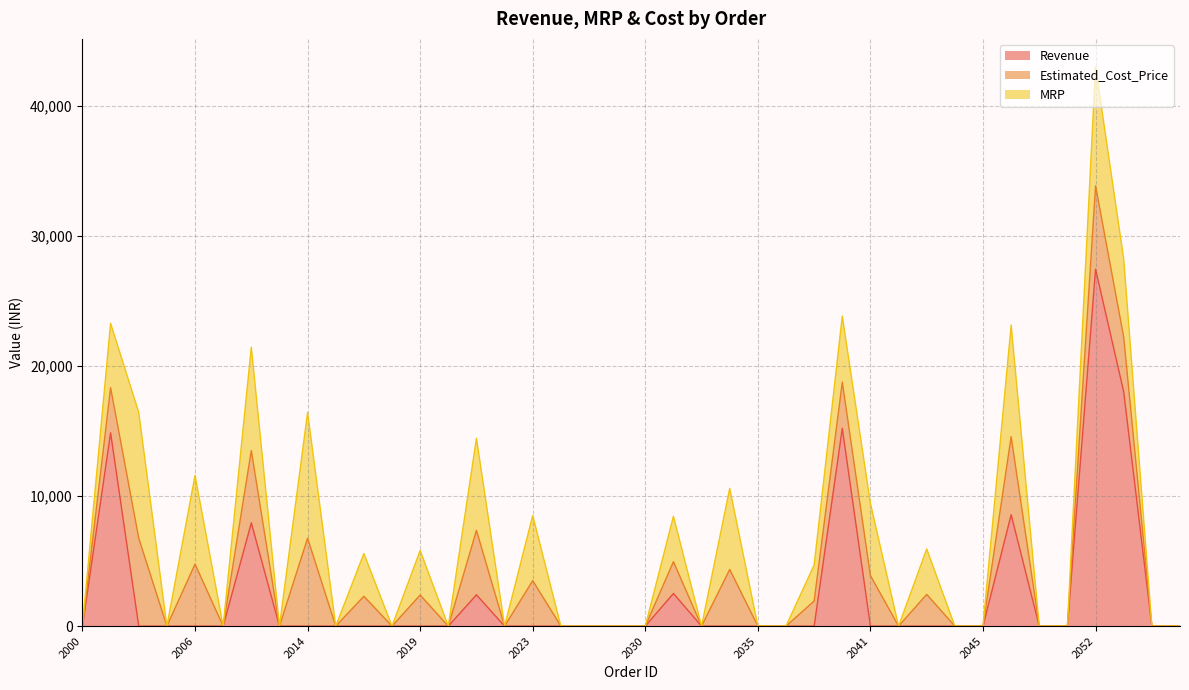

At how many categories does at least one series exceed 2331?

18